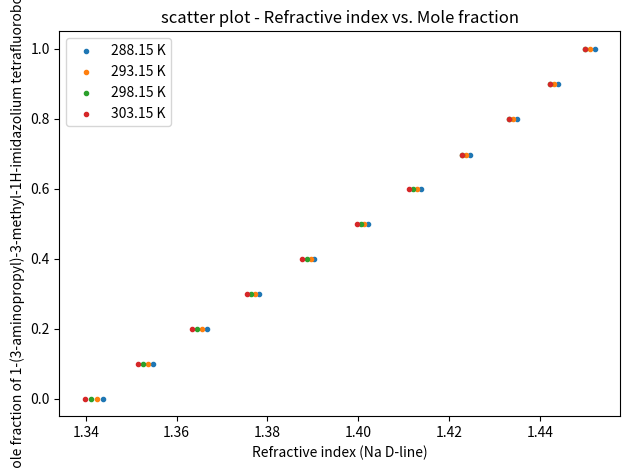

What are all the series names shown in the legend?

288.15 K, 293.15 K, 298.15 K, 303.15 K